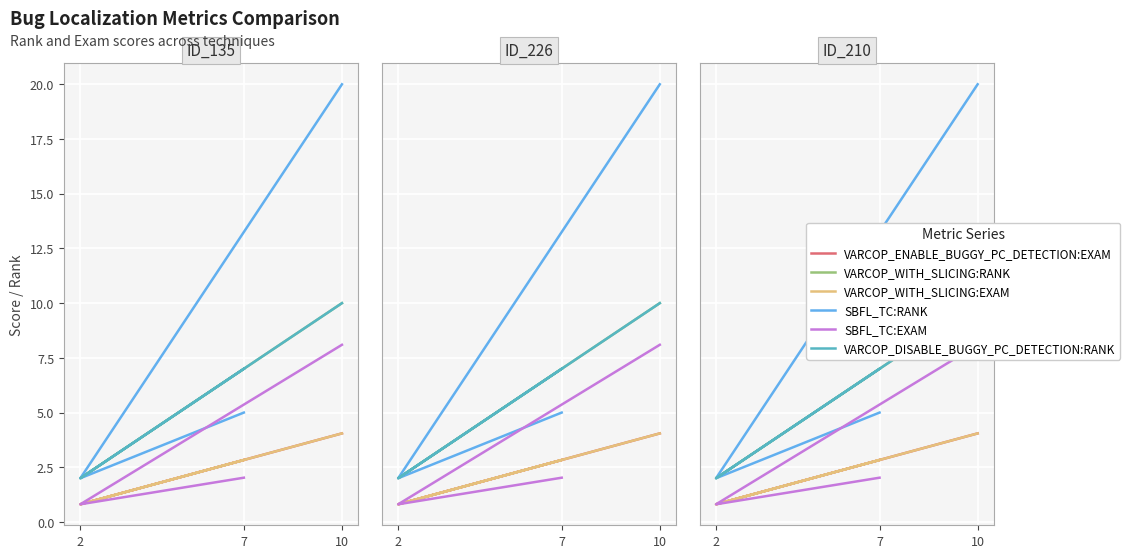

What is the difference between the maximum and minimum values in the SBFL_TC:EXAM series?

7.3